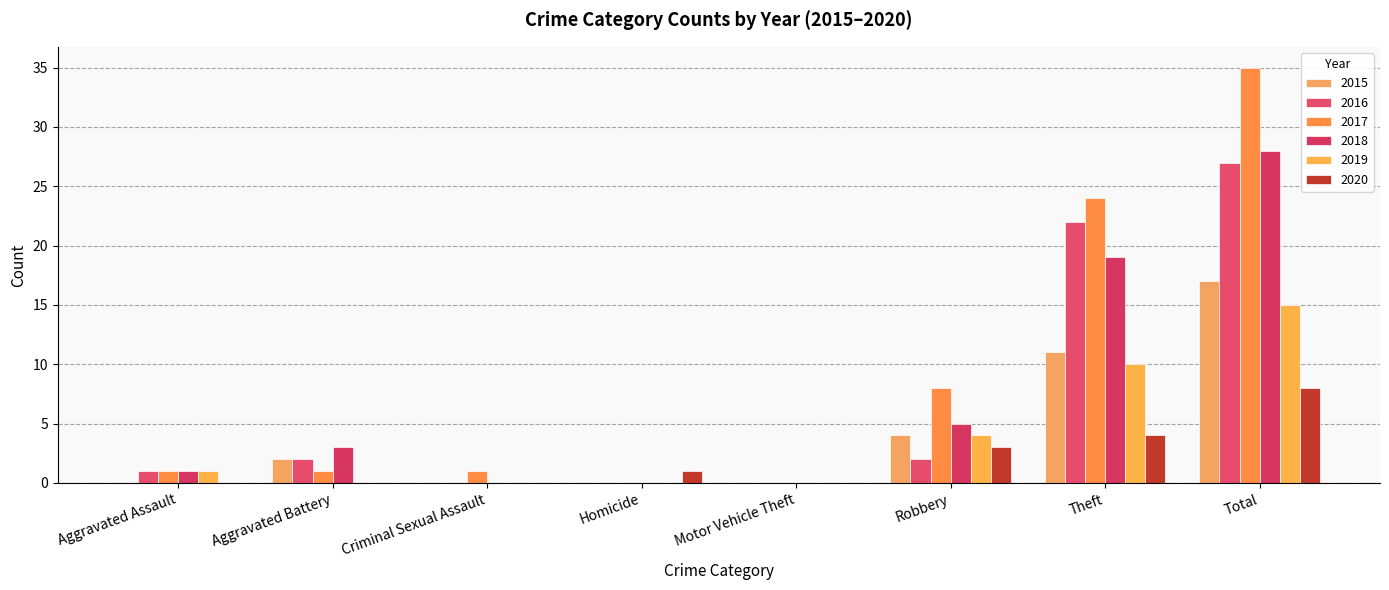

Where does the 2016 series first go above 2?

Theft